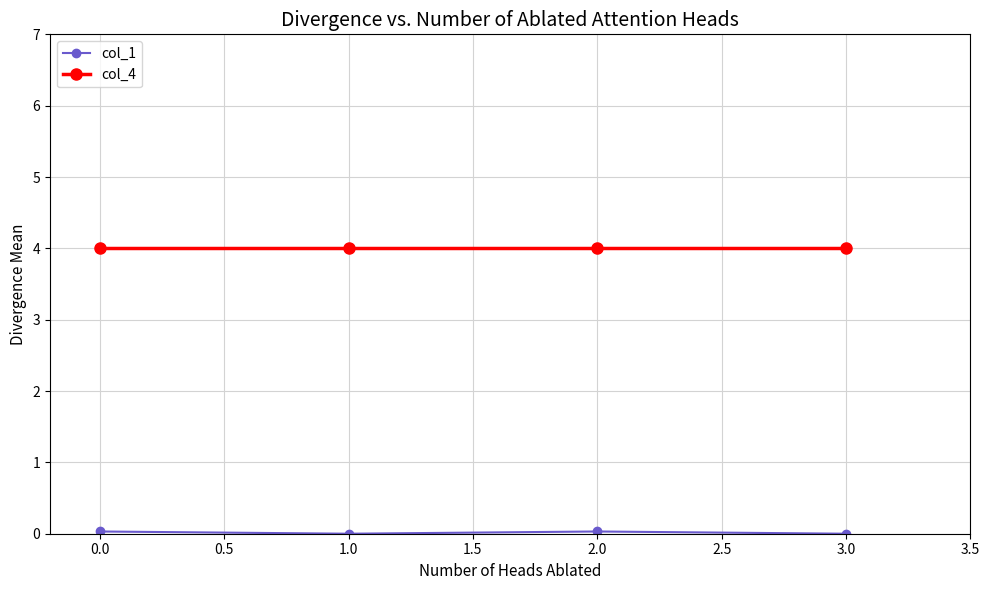

What is the spread (max minus min) of values at 0.0?

4.0